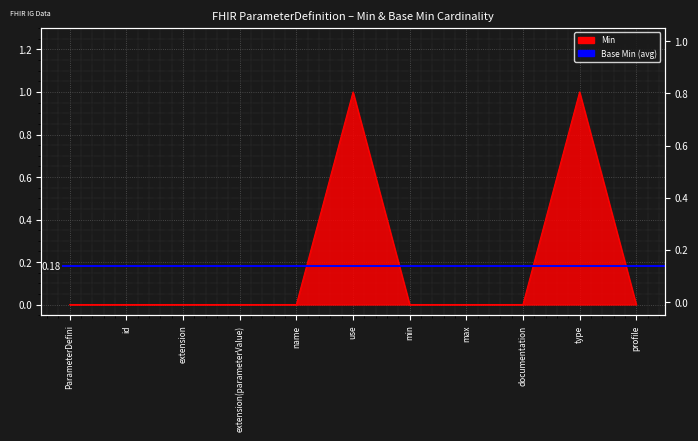

Count the values in the range 0 to 1.

11